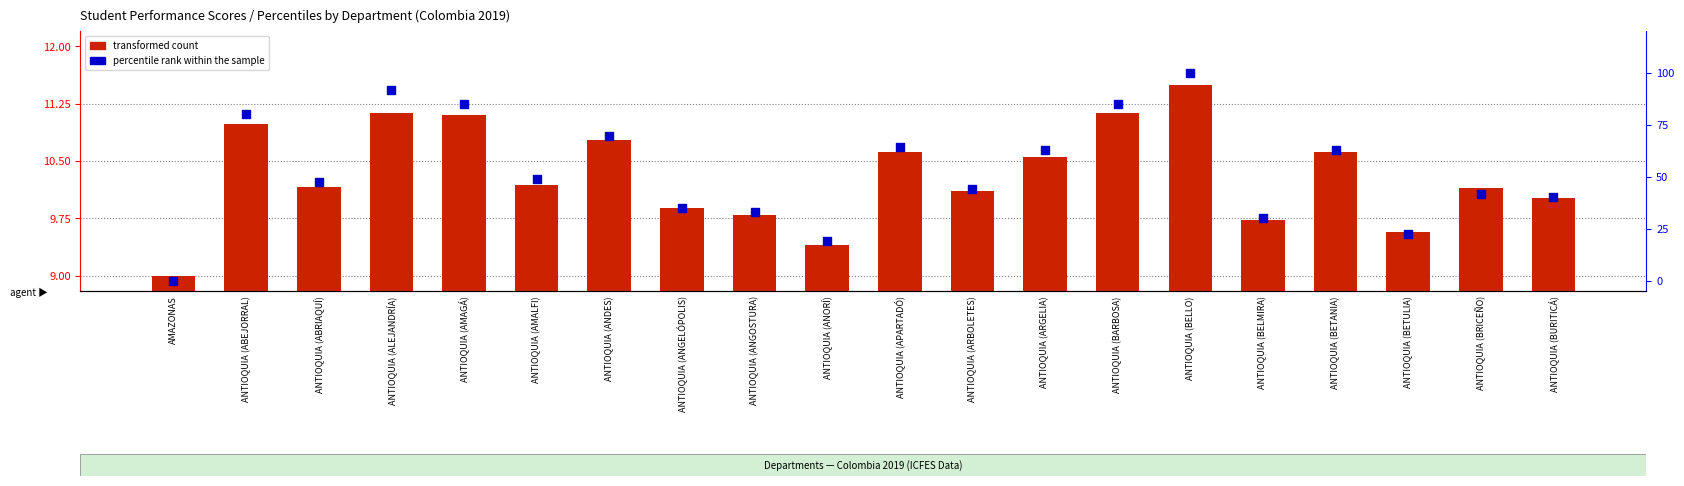

At which category is the sum across all series the highest?

ANTIOQUIA (BELLO)